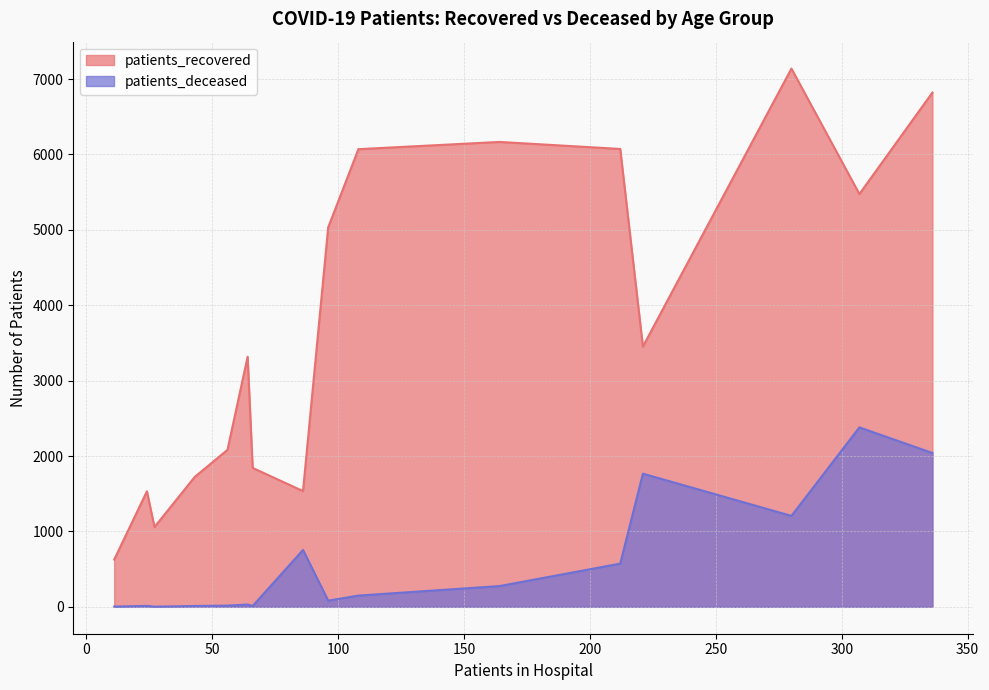

True or false: patients_deceased and patients_recovered cross at least once.

False